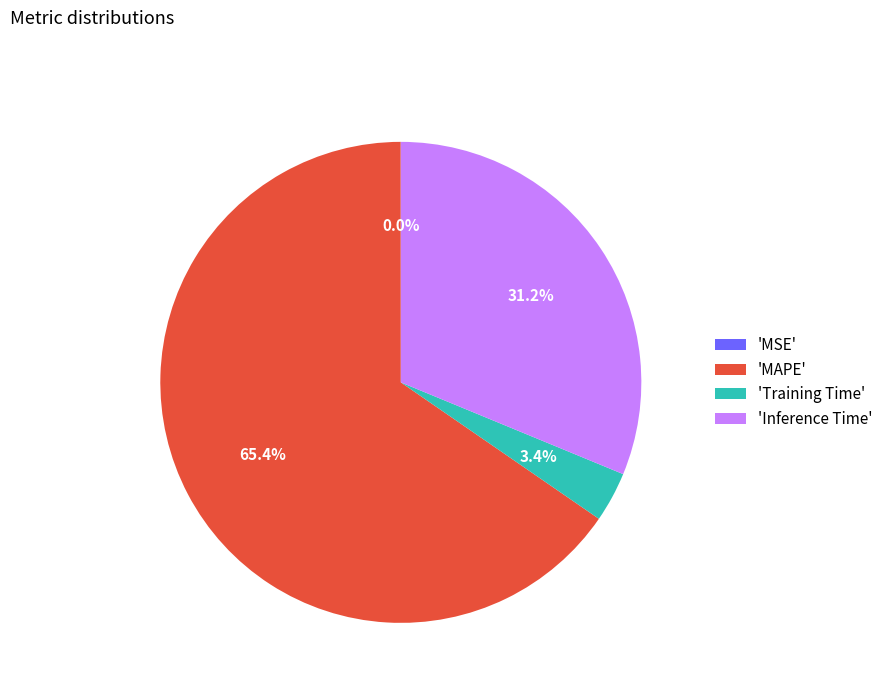

What is the total percentage of 'Inference Time' and 'Training Time'?

34.6%